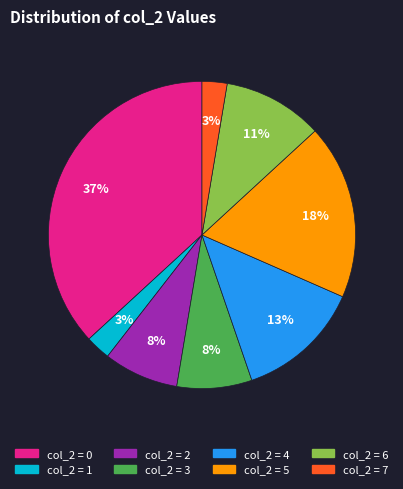

Is there any slice that represents more than half of the pie?

No